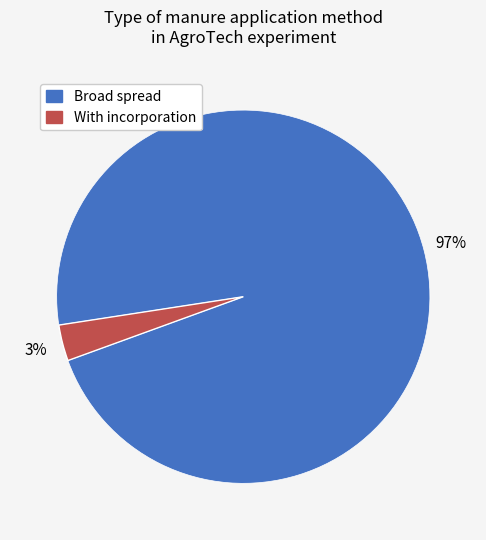

To the nearest percent, what is the average slice percentage?

50%